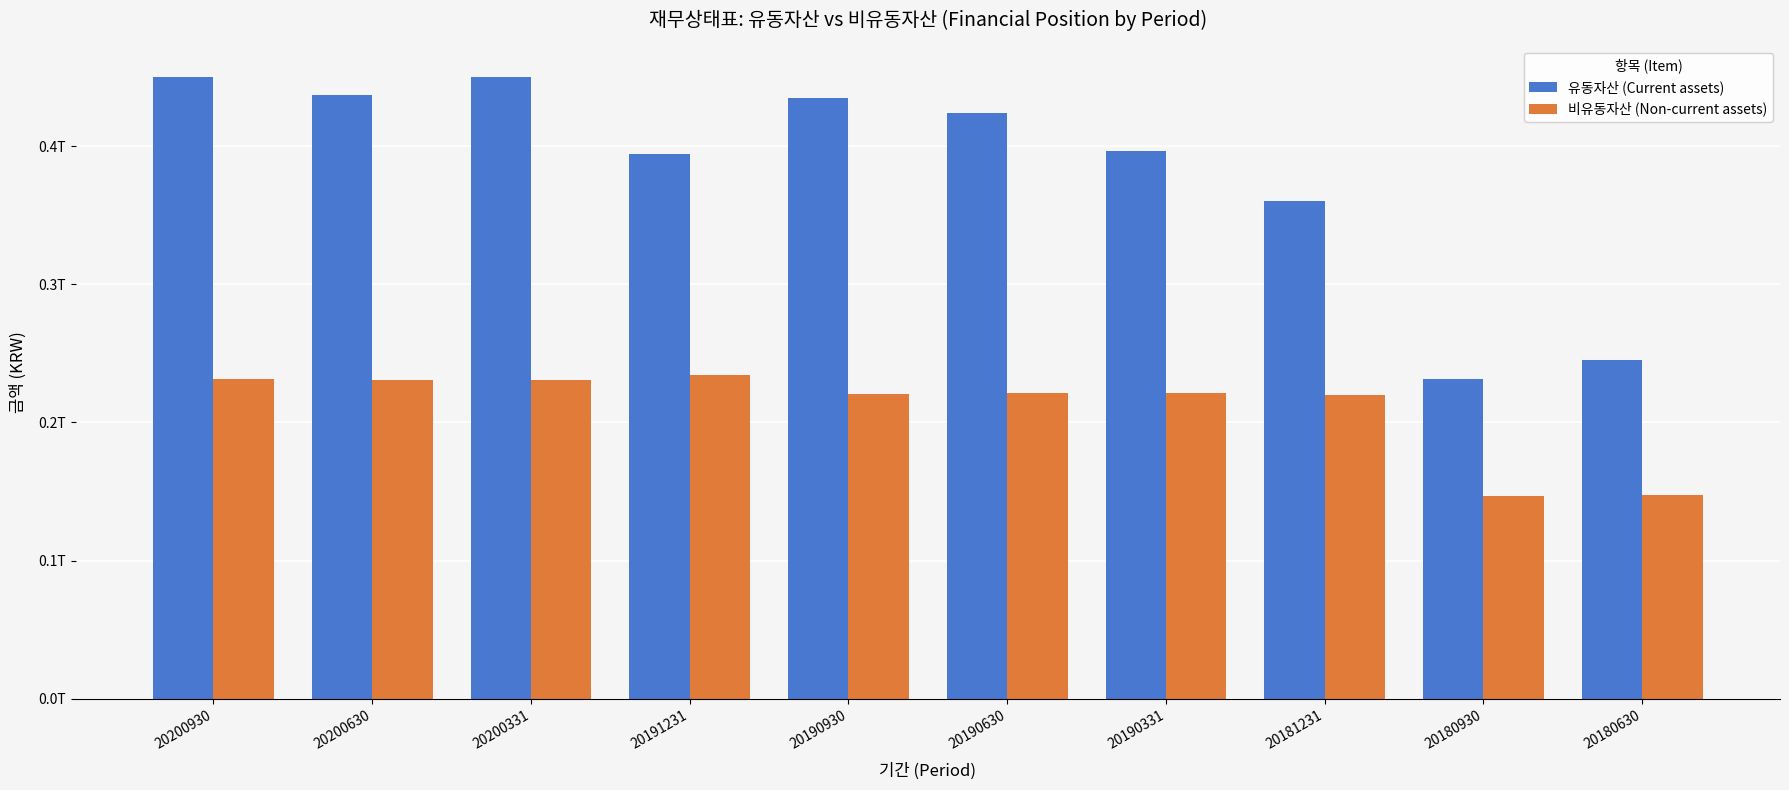

Which series has the widest spread of values?

유동자산 (Current assets)